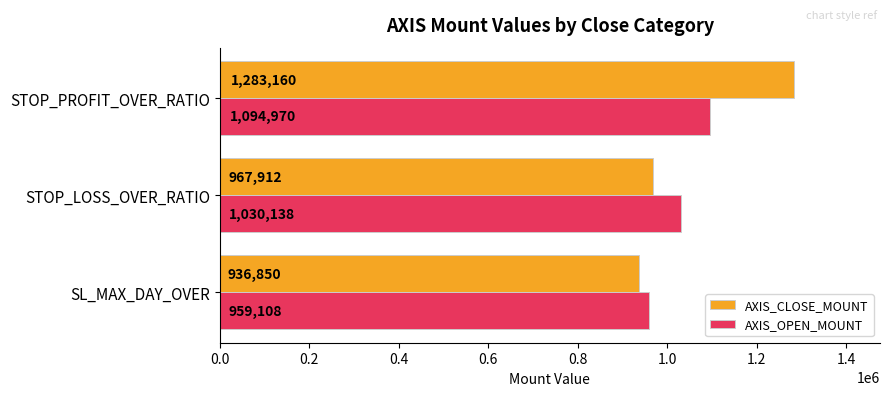

True or false: AXIS_OPEN_MOUNT has a value of 1721448.9 at STOP_LOSS_OVER_RATIO.

False